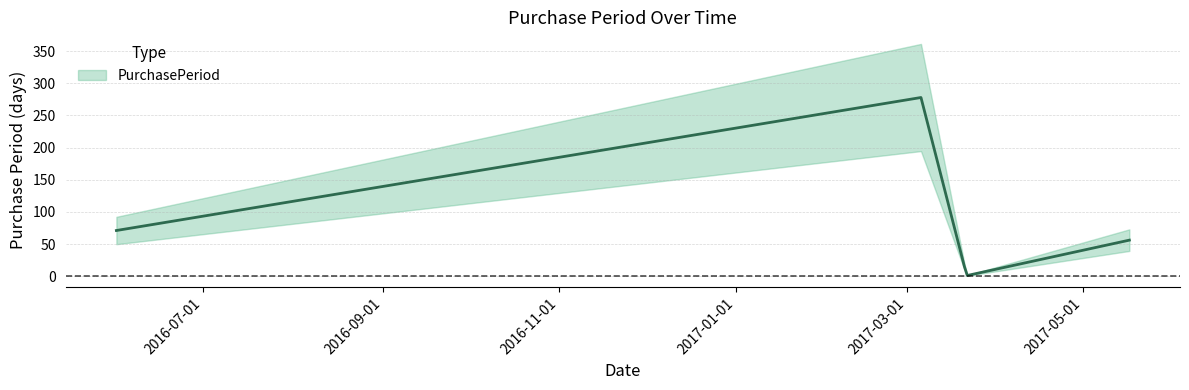

Where is the first local minimum?

2017-03-22